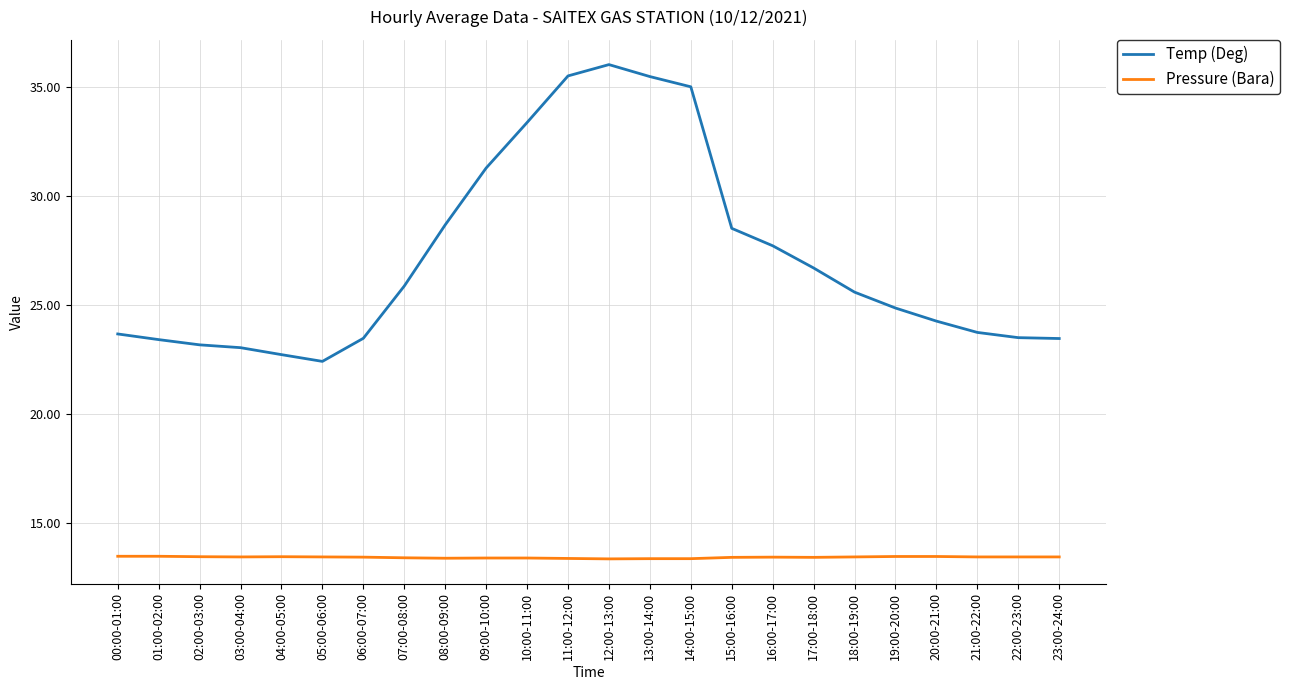

True or false: Pressure (Bara) and Temp (Deg) intersect in this chart.

False